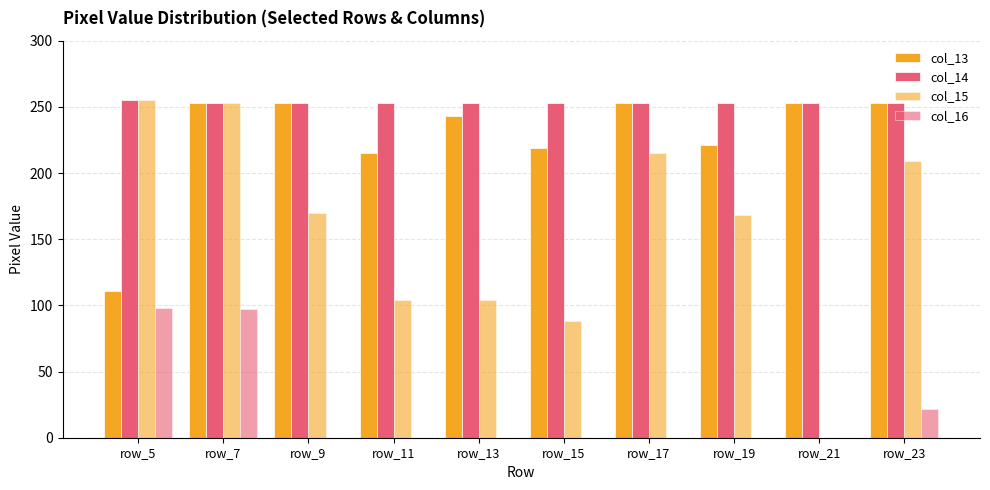

How many groups of bars are there?

10